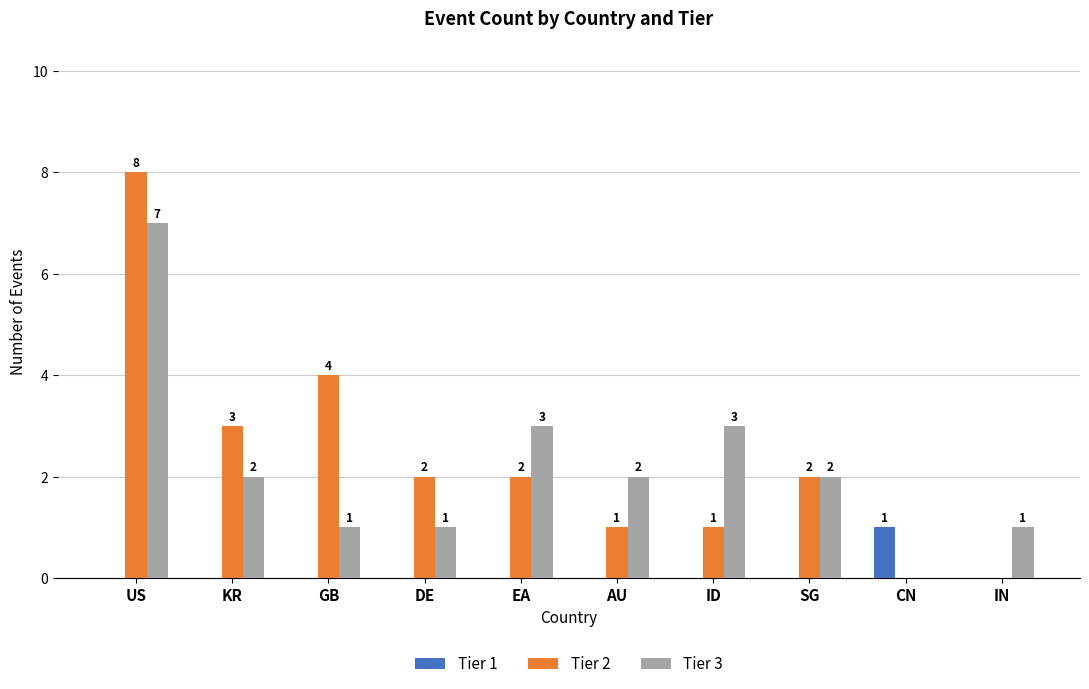

Which series has the largest total across all categories?

Tier 2